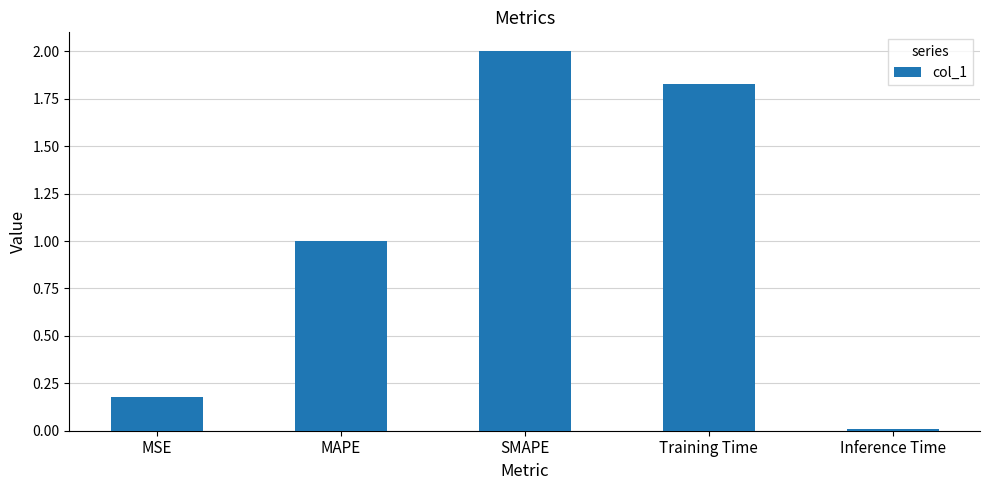

Rank the categories by value from highest to lowest.

SMAPE, Training Time, MAPE, MSE, Inference Time